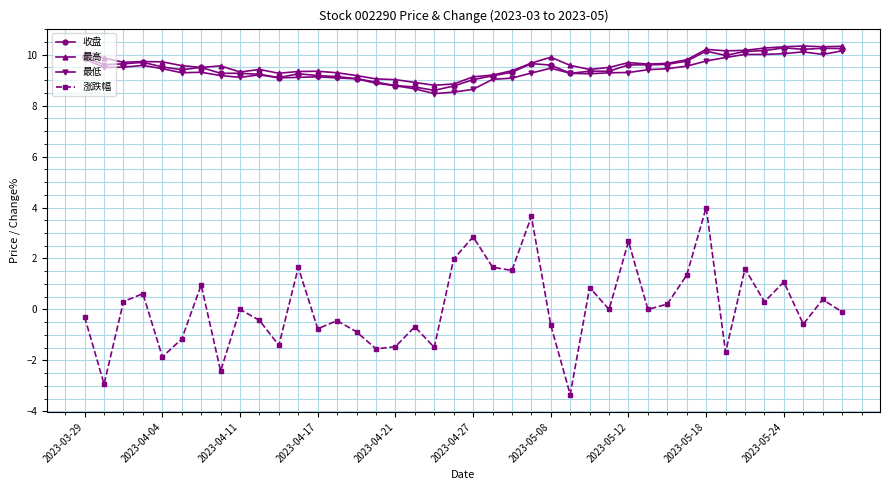

What is the value of the 最低 point at the 20th from the left?

8.5